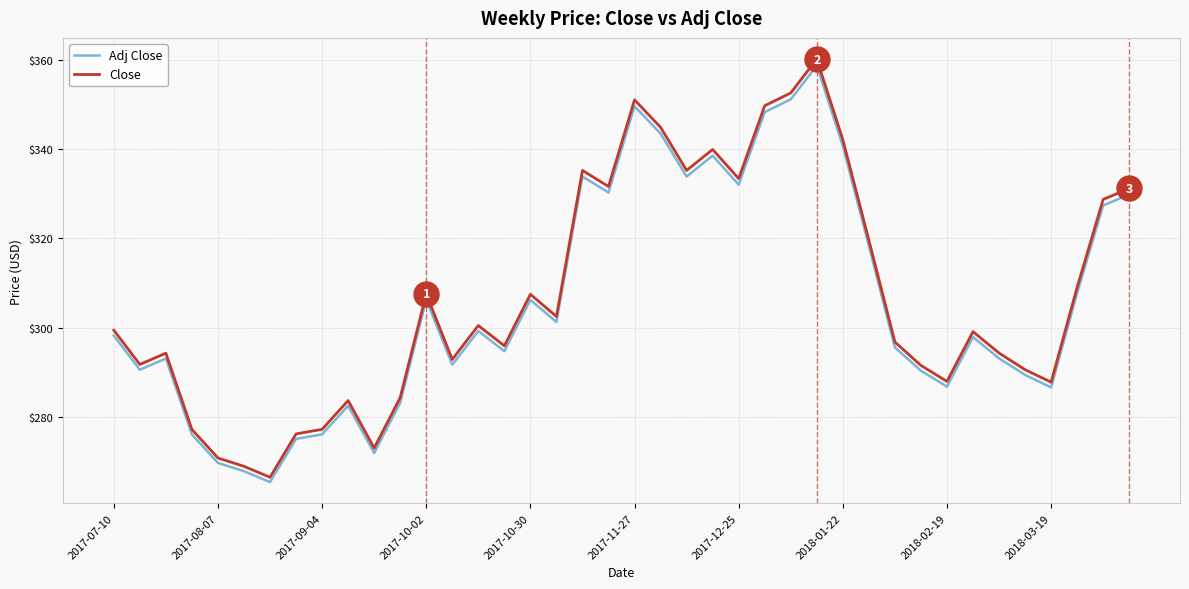

What is the minimum value for Close?

266.4